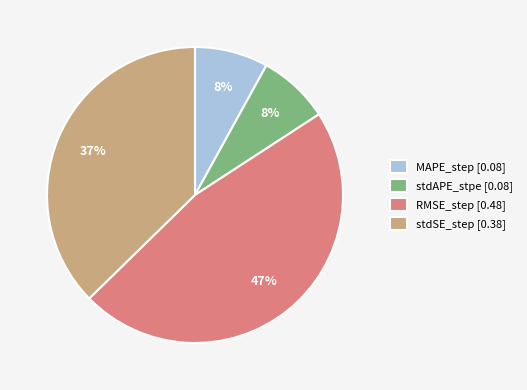

Is there a majority slice in this chart?

No